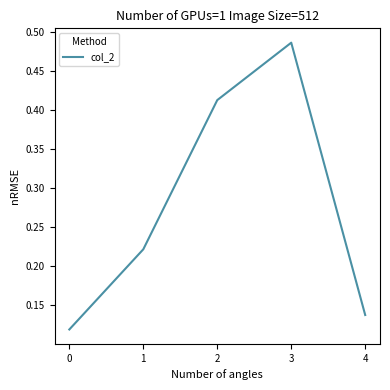

Between 4 and 0, which is larger?

4